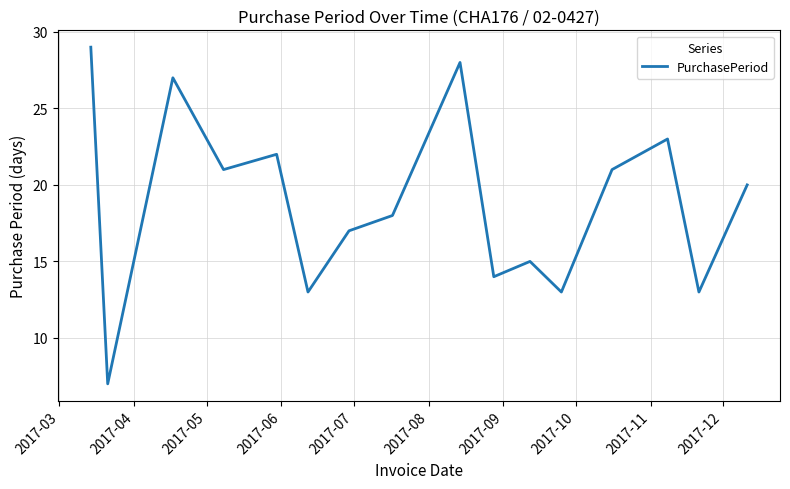

What is the smallest value displayed?

7